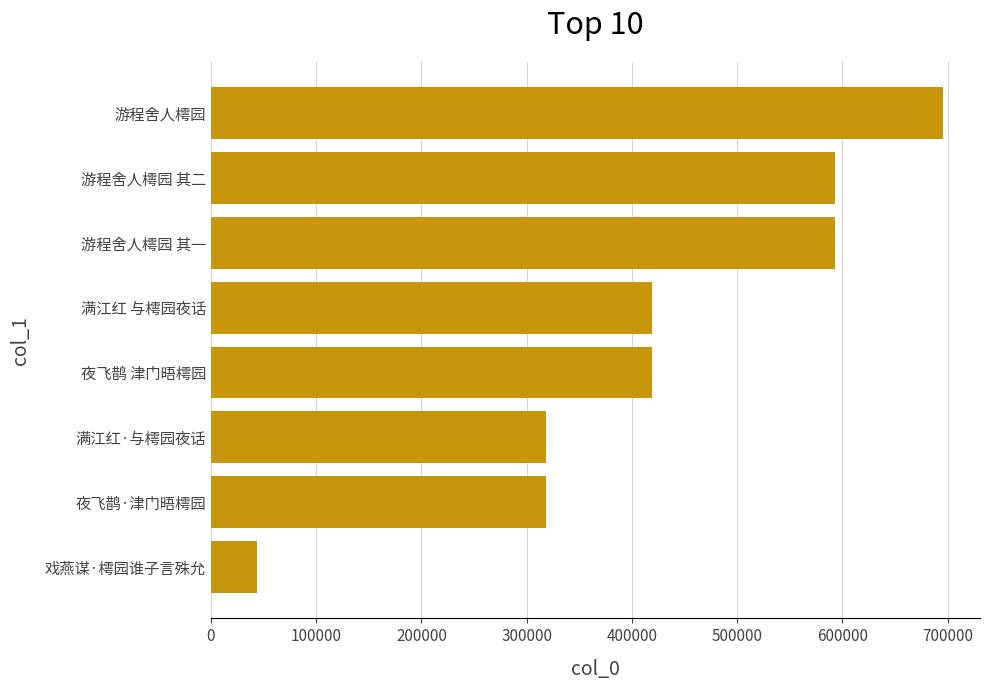

What is the difference between the maximum and minimum values?

651794